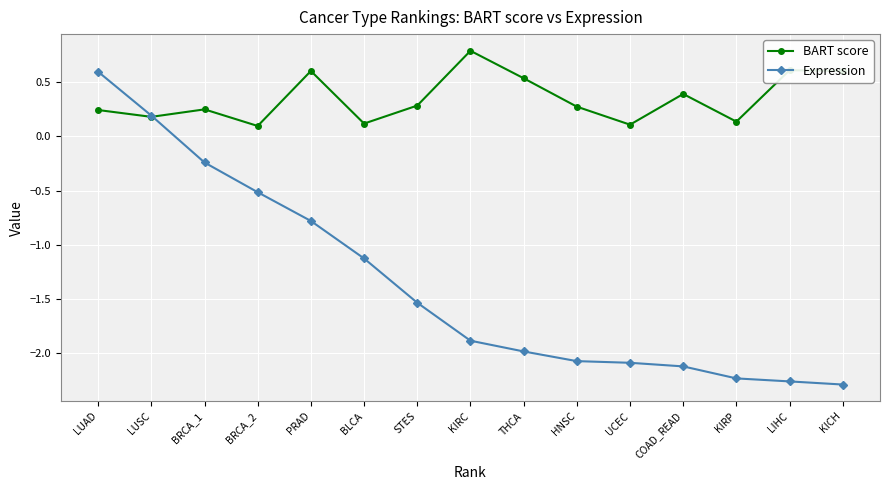

How many lines are shown in the chart?

2